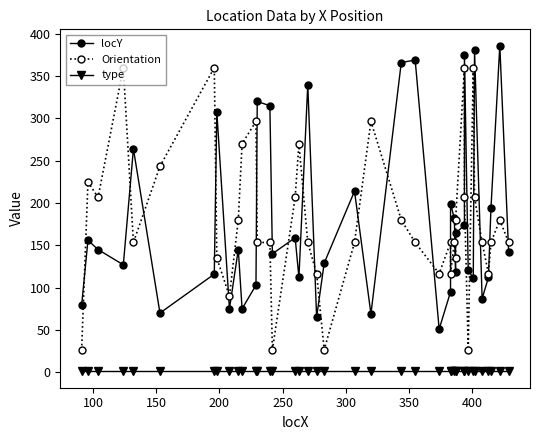

Which series has the largest total across all categories?

Orientation